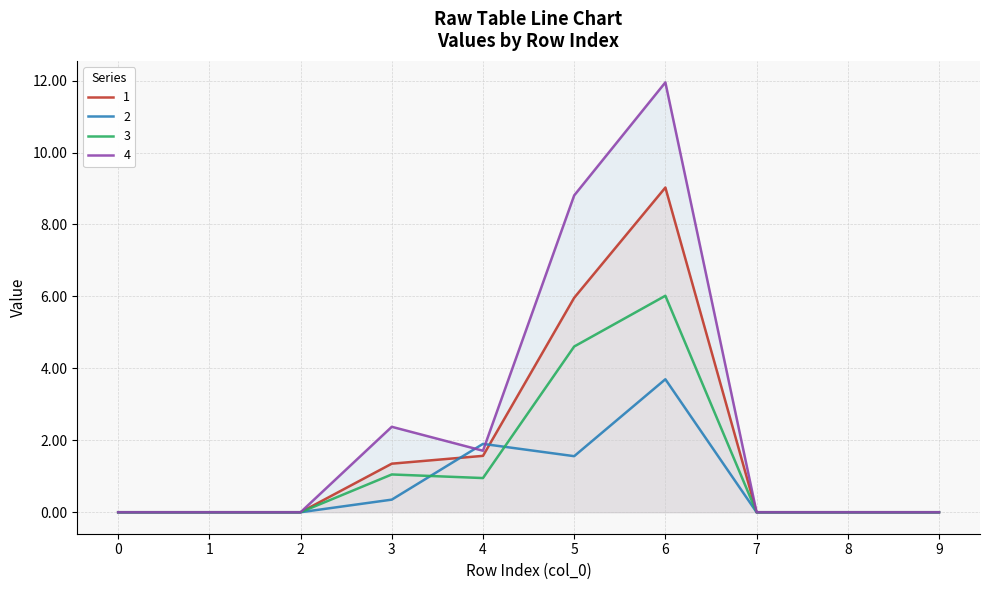

Where is the first local minimum for 4?

4